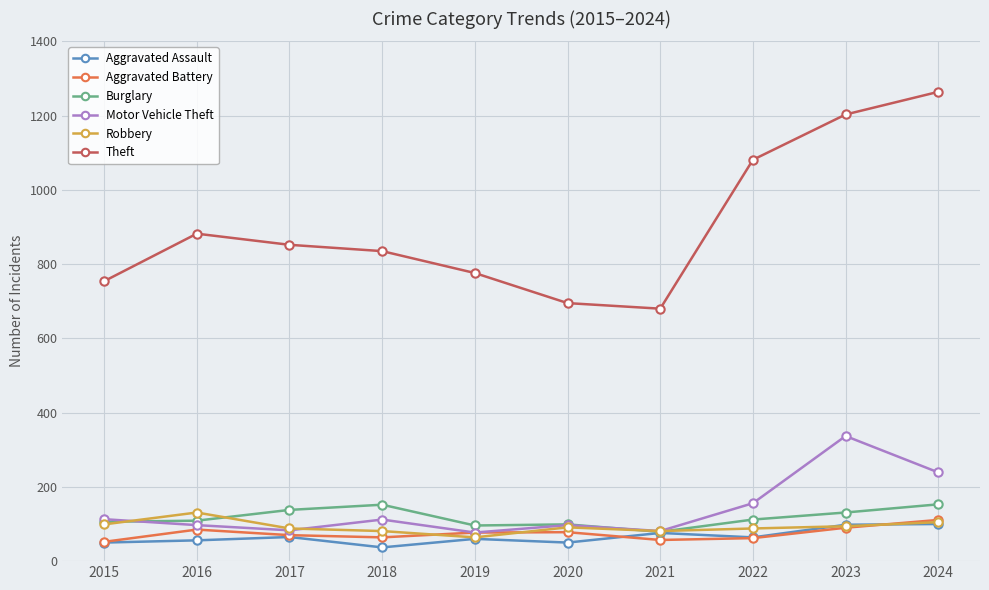

What is the value of the Aggravated Battery point at the 4th from the left?

64